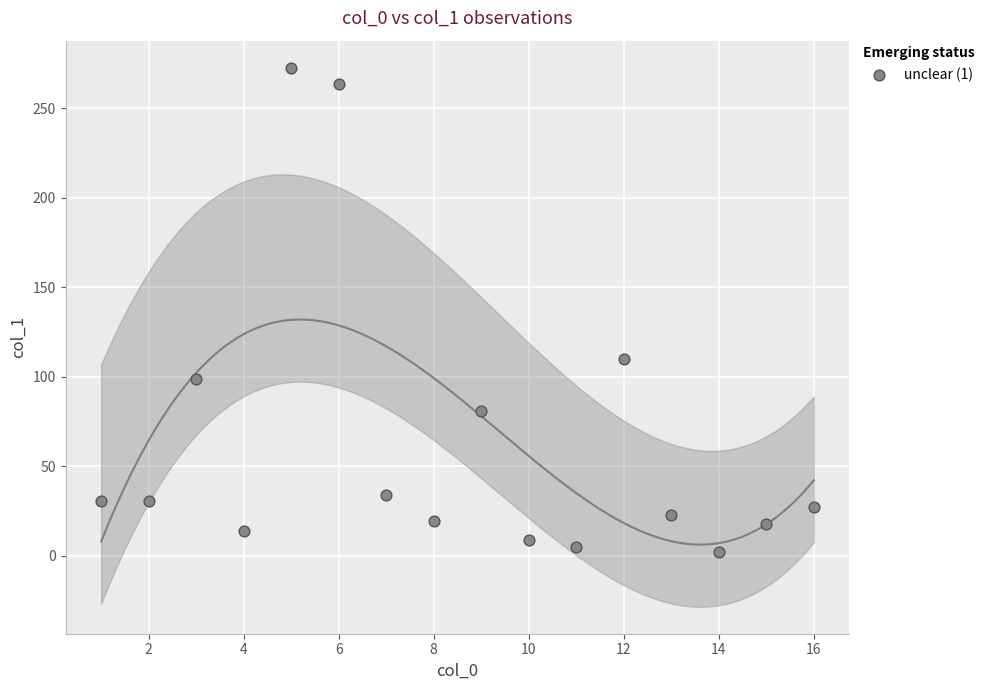

What Y value in the scatter plot is closest to 137?

110.0